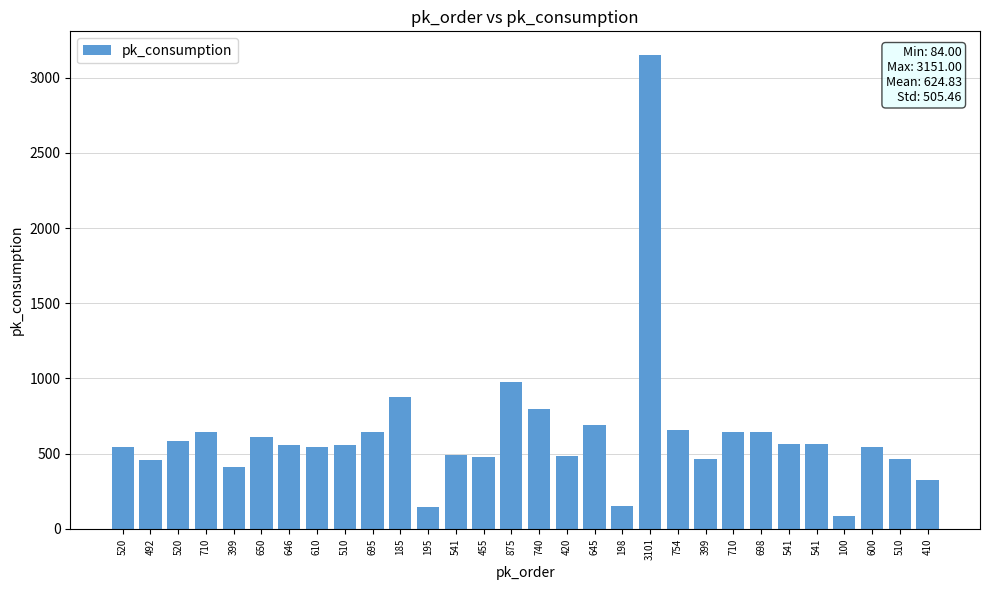

How many distinct data groups are displayed?

1